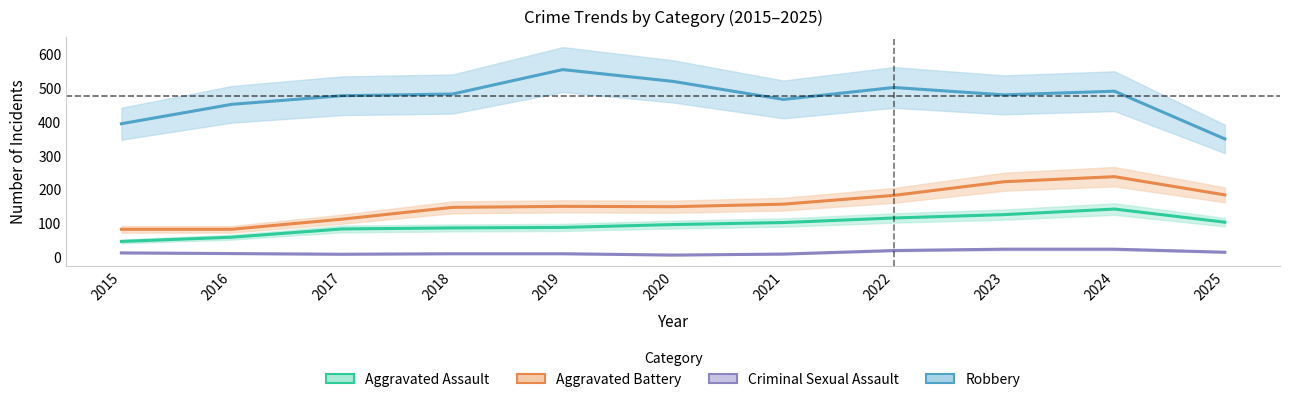

What are all the series names shown in the legend?

Aggravated Assault, Aggravated Battery, Criminal Sexual Assault, Robbery